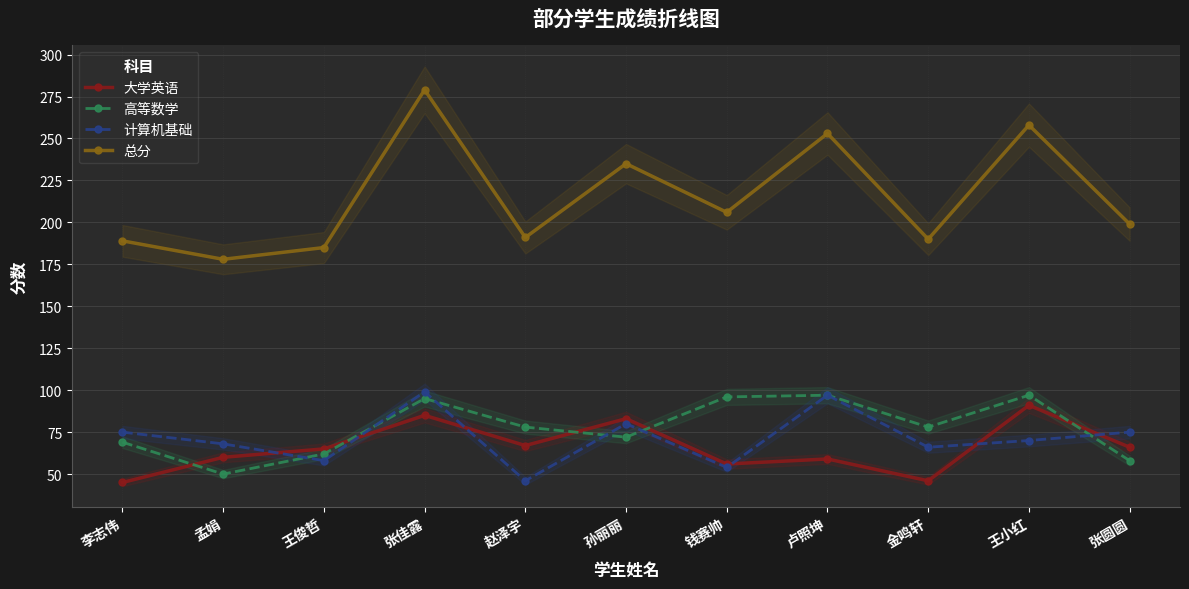

The 高等数学 series shows 97 at 卢照坤. True or false?

True